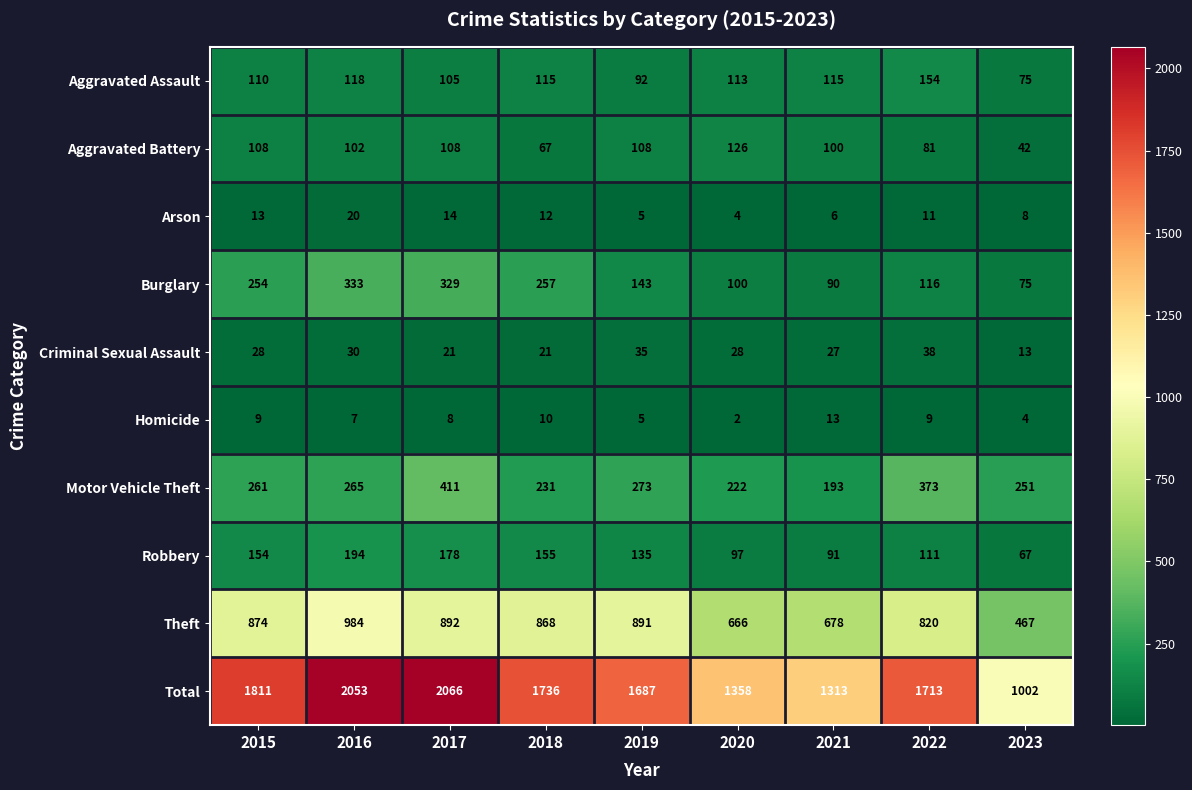

At how many categories does at least one series exceed 694?

9